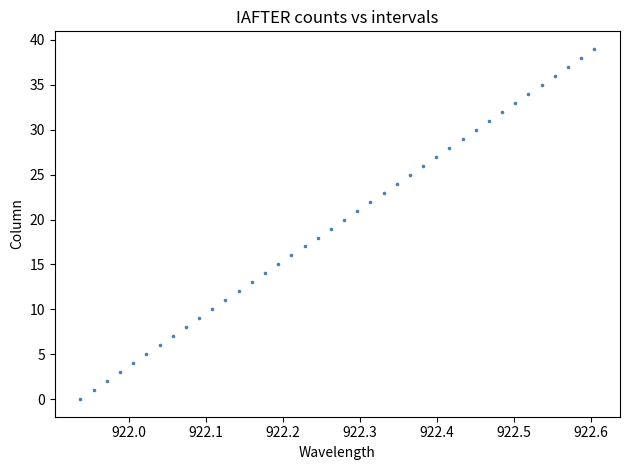

What is the range of Y values (max minus min)?

39